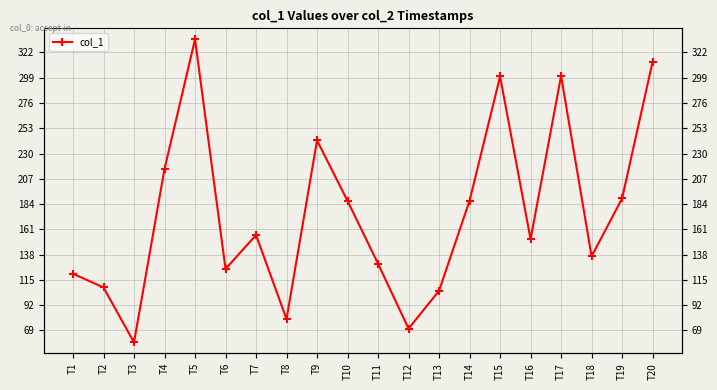

List the labels in order of value, smallest first.

T3, T12, T8, T13, T2, T1, T6, T11, T18, T16, T7, T10, T14, T19, T4, T9, T15, T17, T20, T5